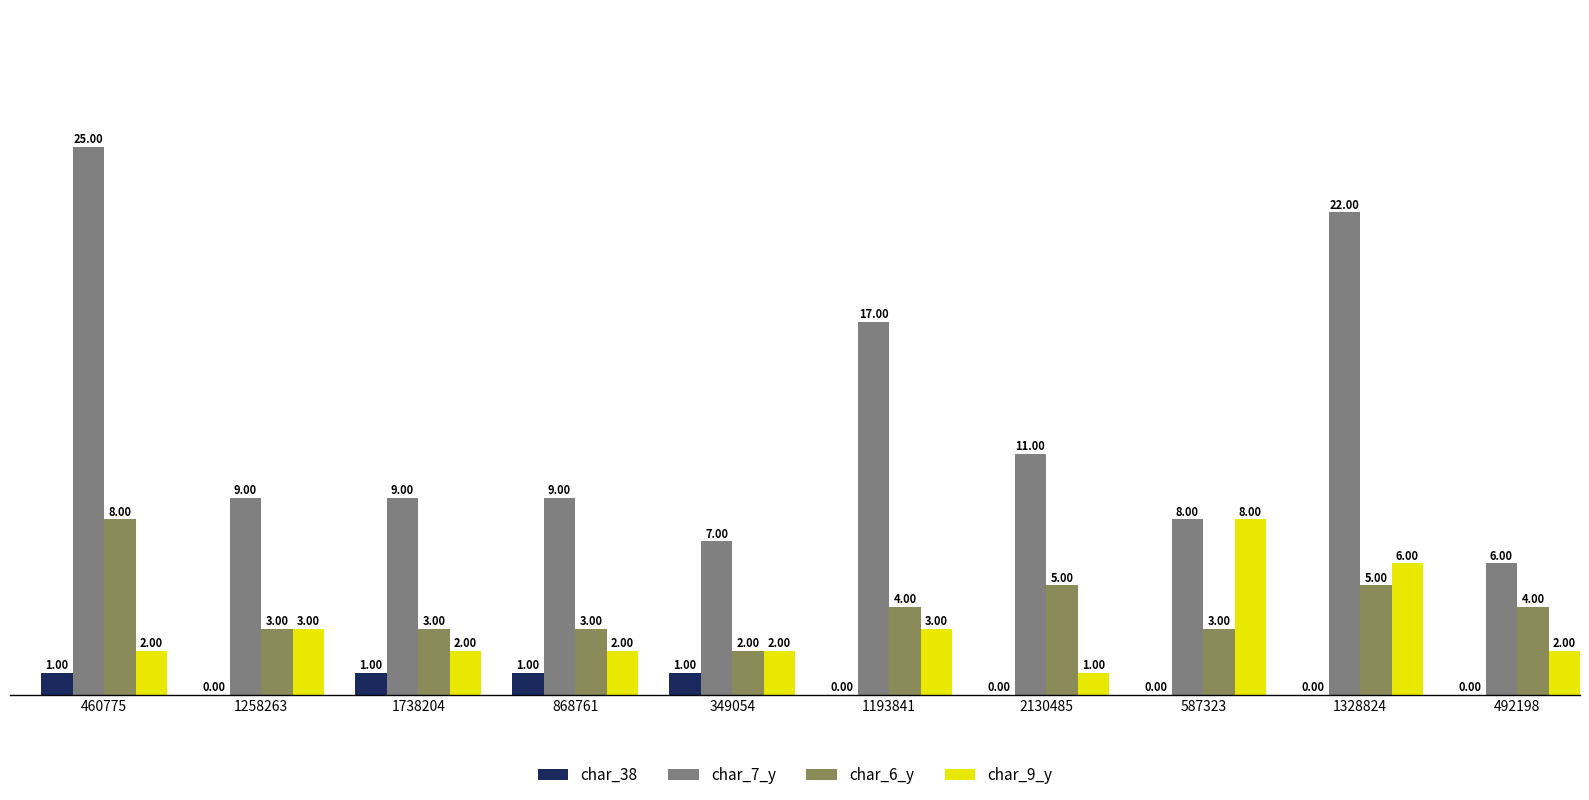

What is the total value across all series at 1193841?

24